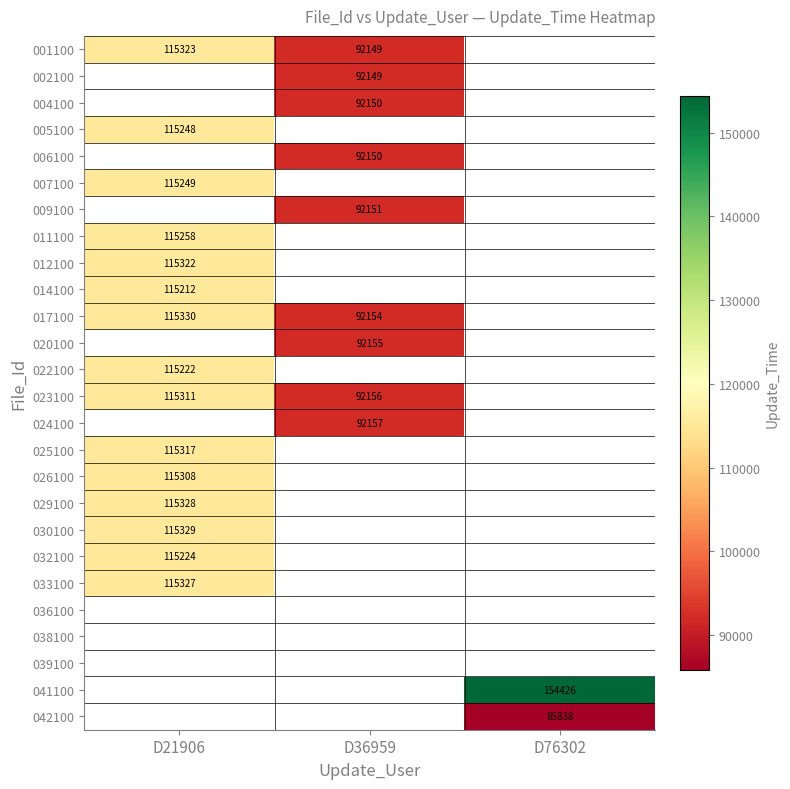

The value of 042100 at D76302 is 85838. True or false?

True